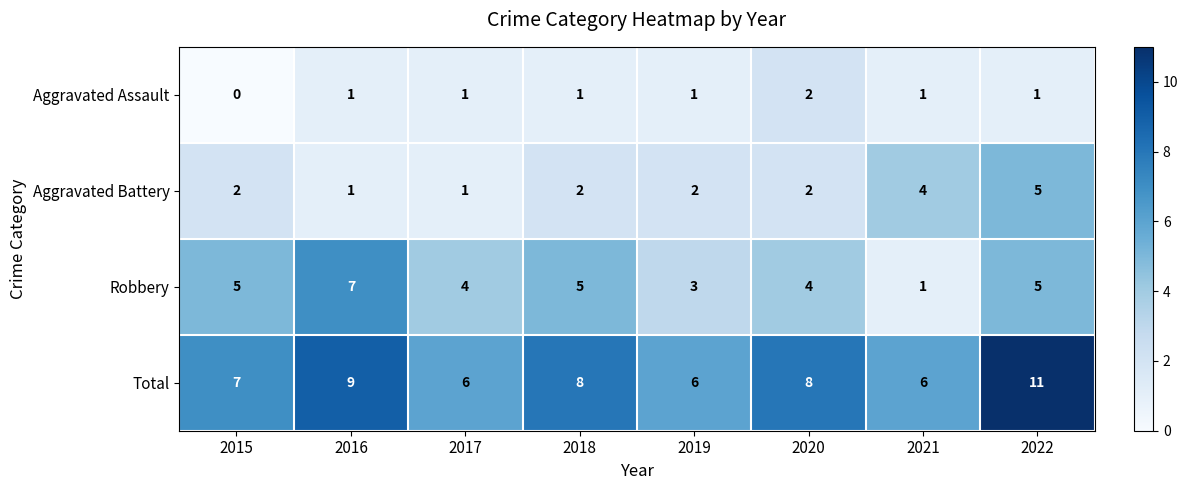

What is the total value across all series at 2019?

12